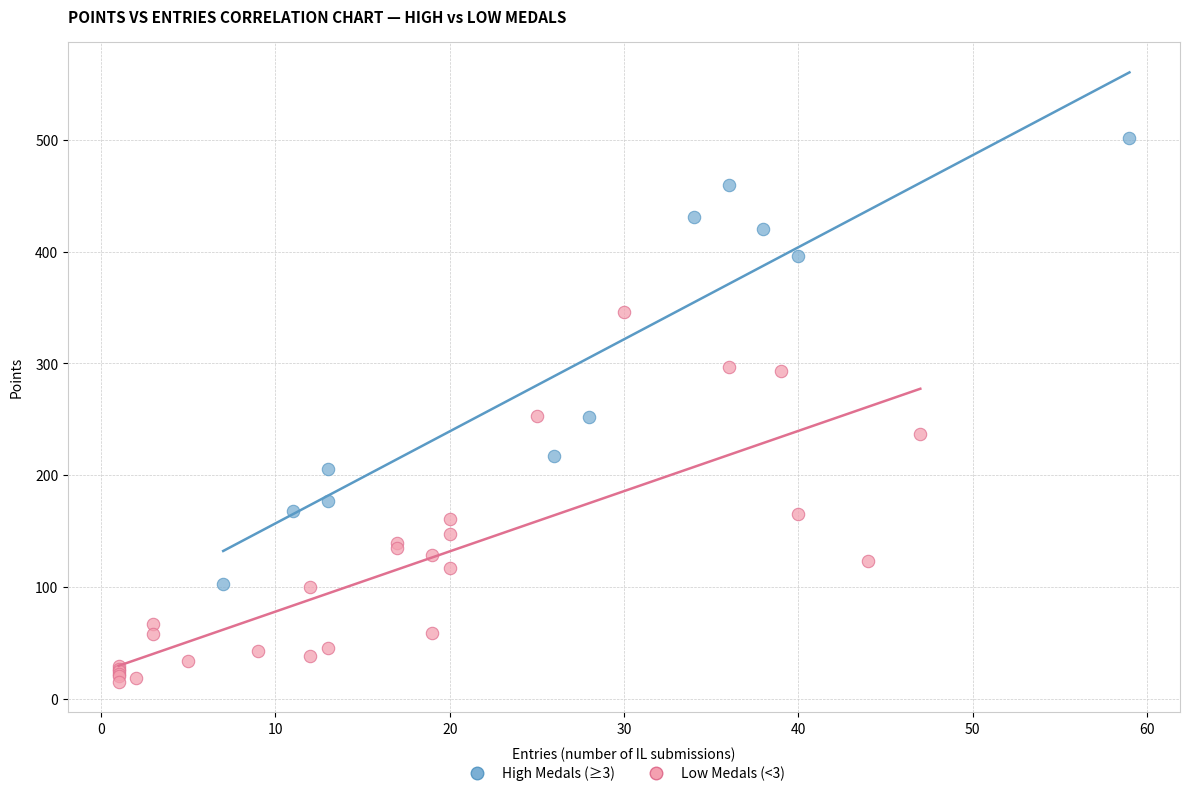

Which series reaches the maximum Y coordinate?

High Medals (≥3)